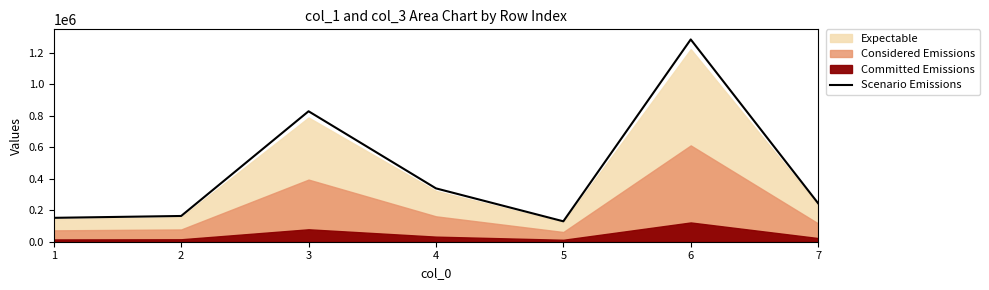

What is the maximum value shown in the chart?

1283227.1